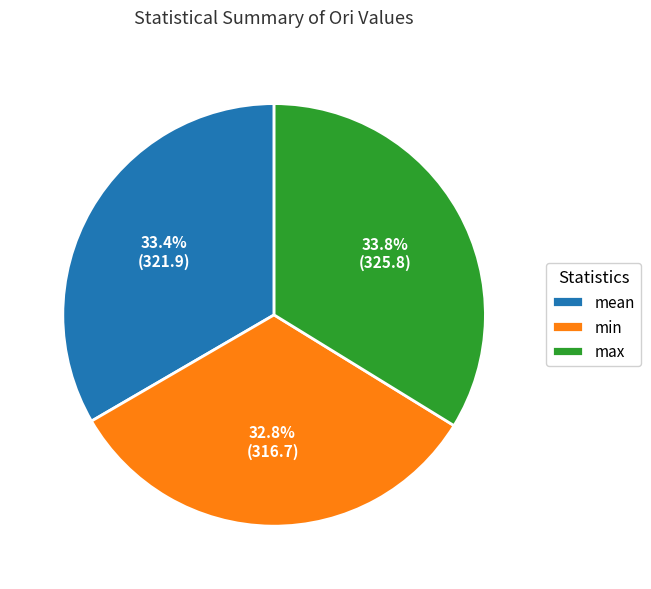

Is there any slice that represents more than half of the pie?

No